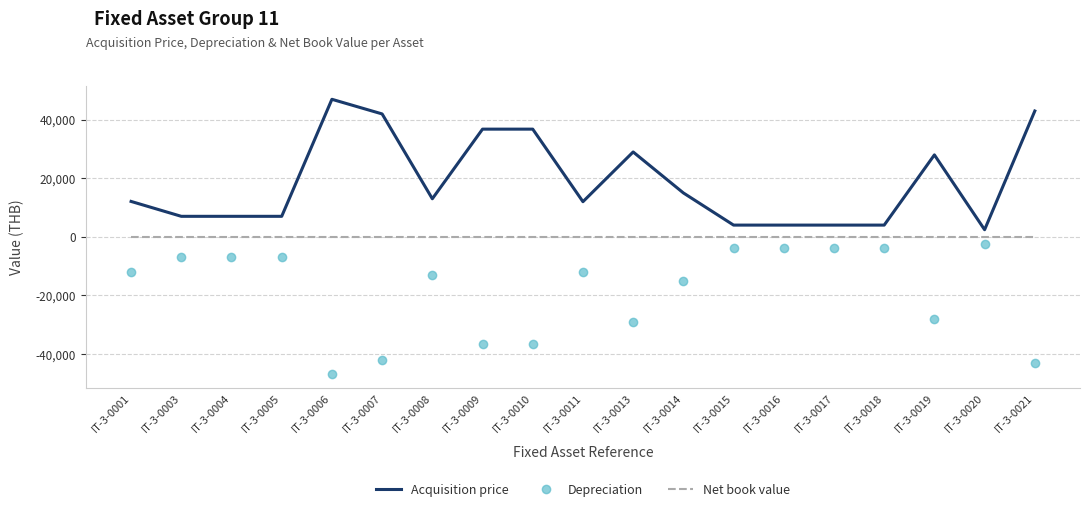

The value of Acquisition price at IT-3-0014 is 21340.0. True or false?

False